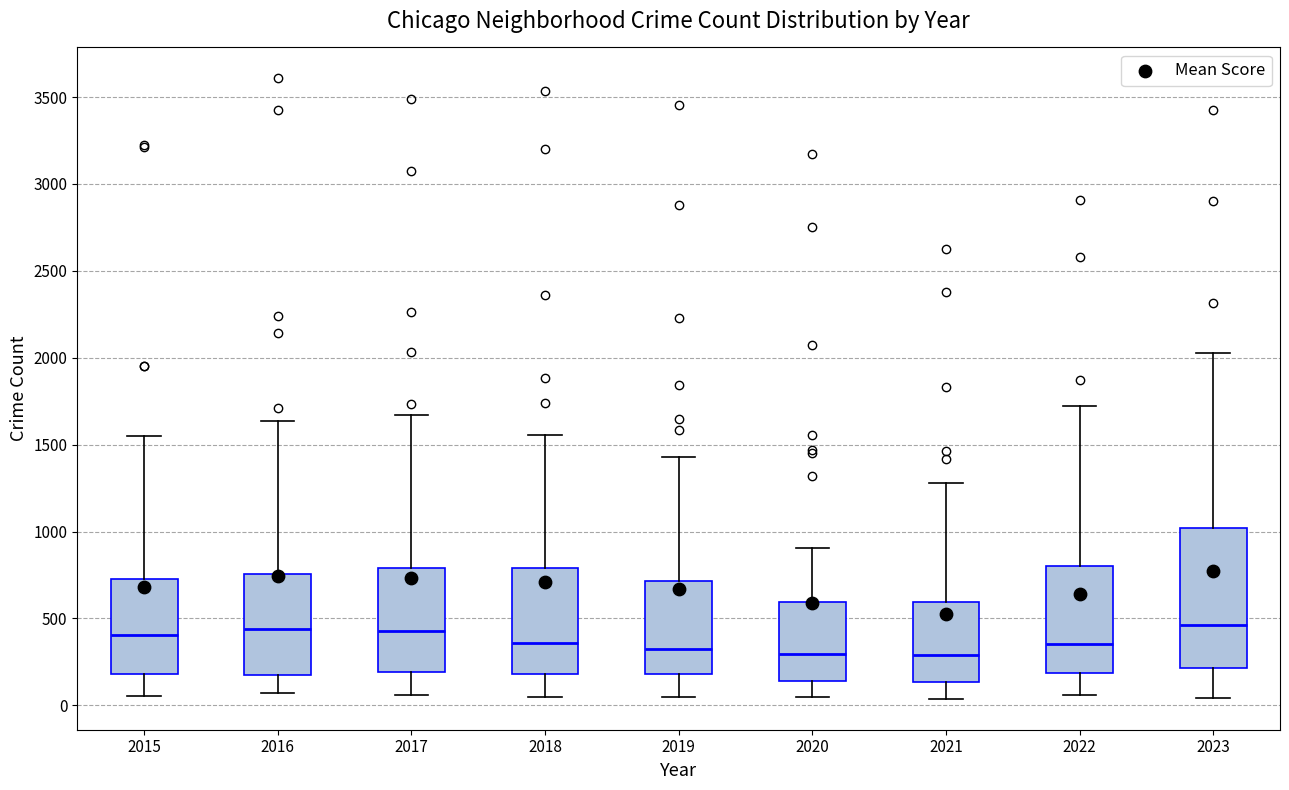

Where is the lower edge of the box at x = 2015 on the y-axis? The values are not printed on the chart, so give them approximately, as read against the axis.

200